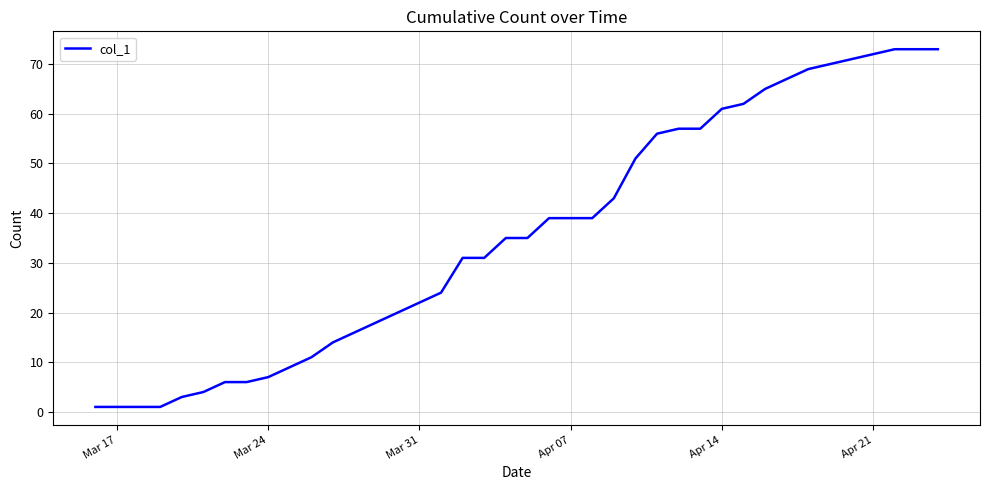

What is the difference between the maximum and minimum values?

72